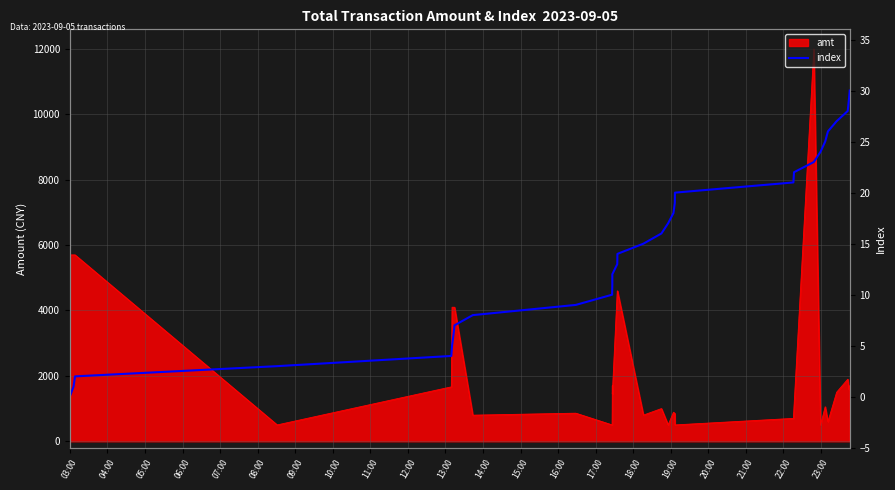

What is the value of the 30th point from the left?

29